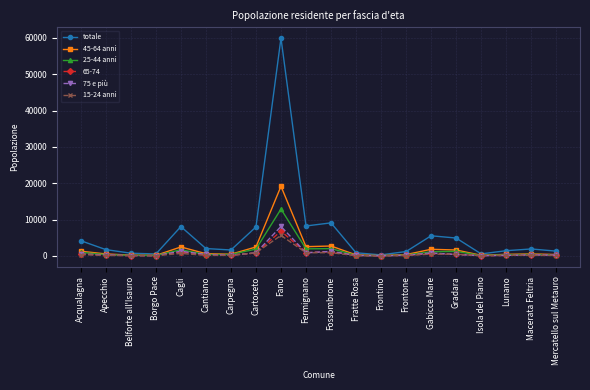

At which category is the sum across all series the highest?

Fano